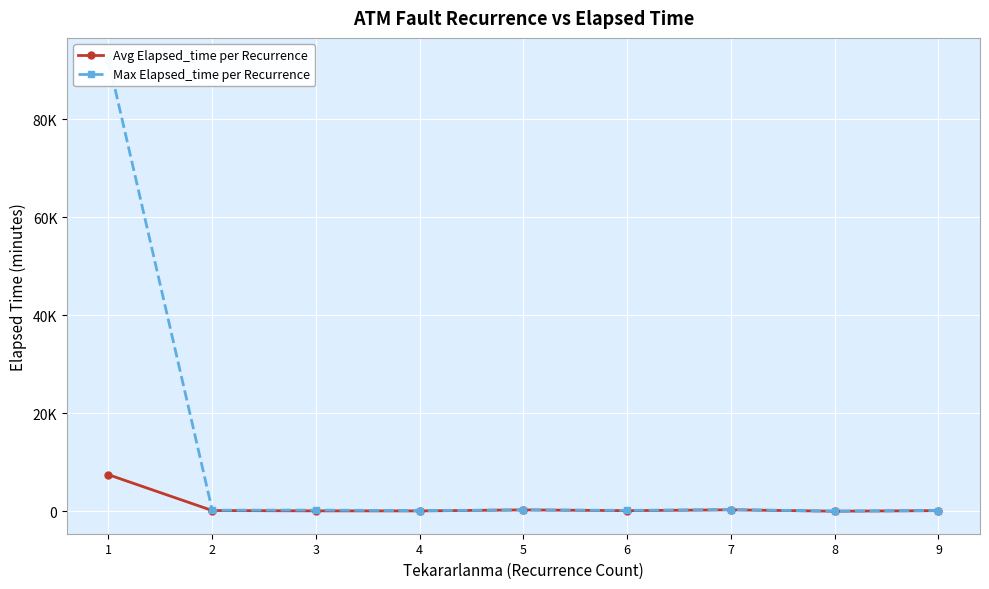

How many categories are shown in the chart?

9